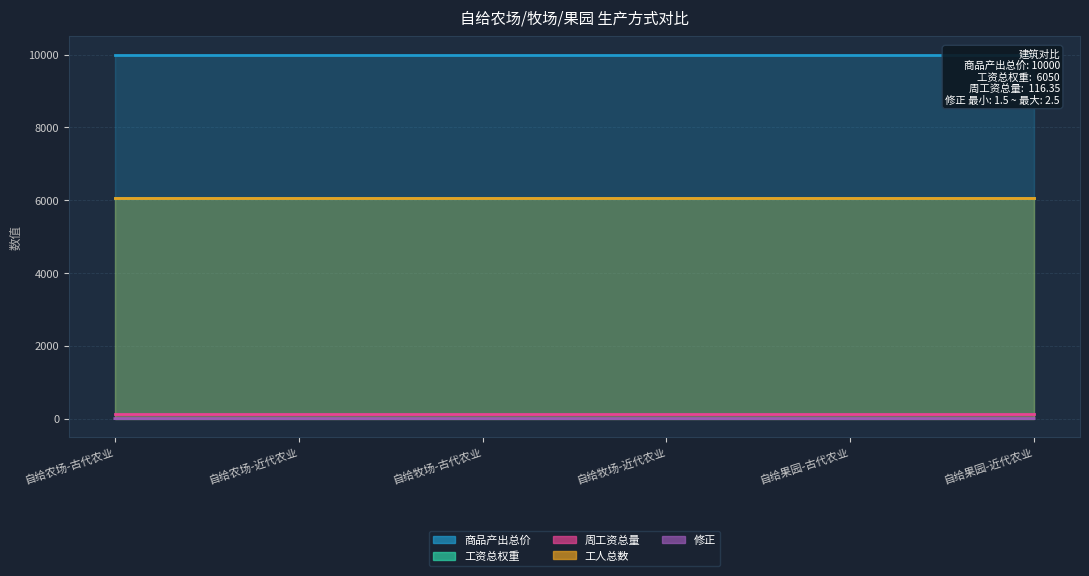

The value of 周工资总量 at 自给果园-古代农业 is 116.3. True or false?

True